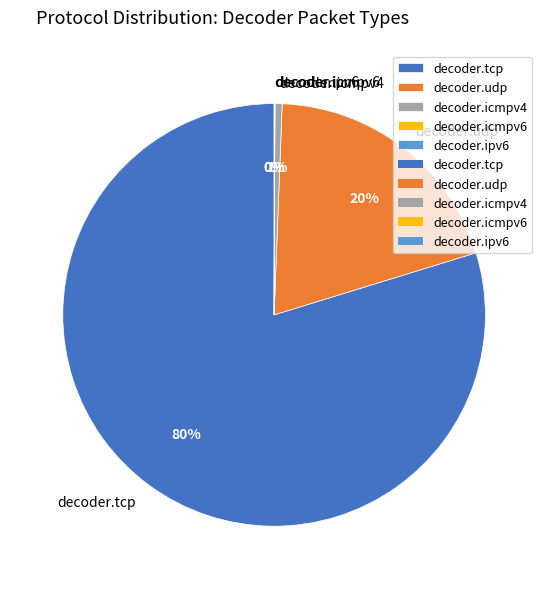

Is it true that decoder.tcp is 80% of the pie?

True